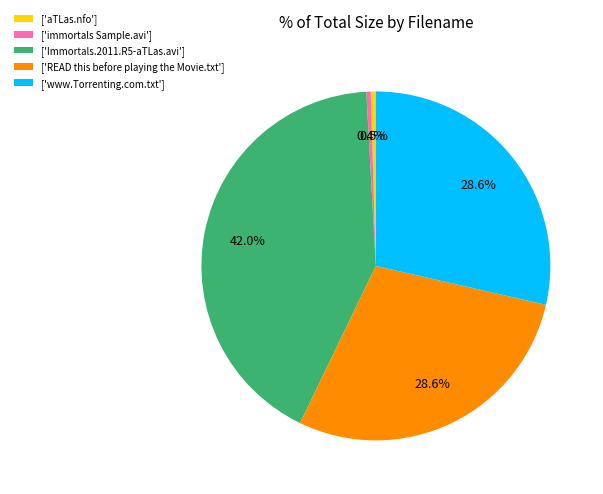

What is the largest slice in the pie chart?

['Immortals.2011.R5-aTLas.avi']